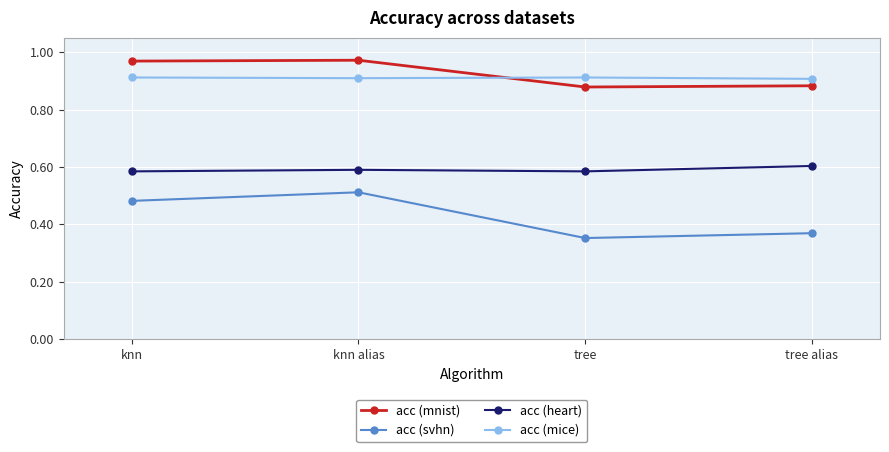

The acc (mnist) series shows 0.9 at tree. True or false?

True